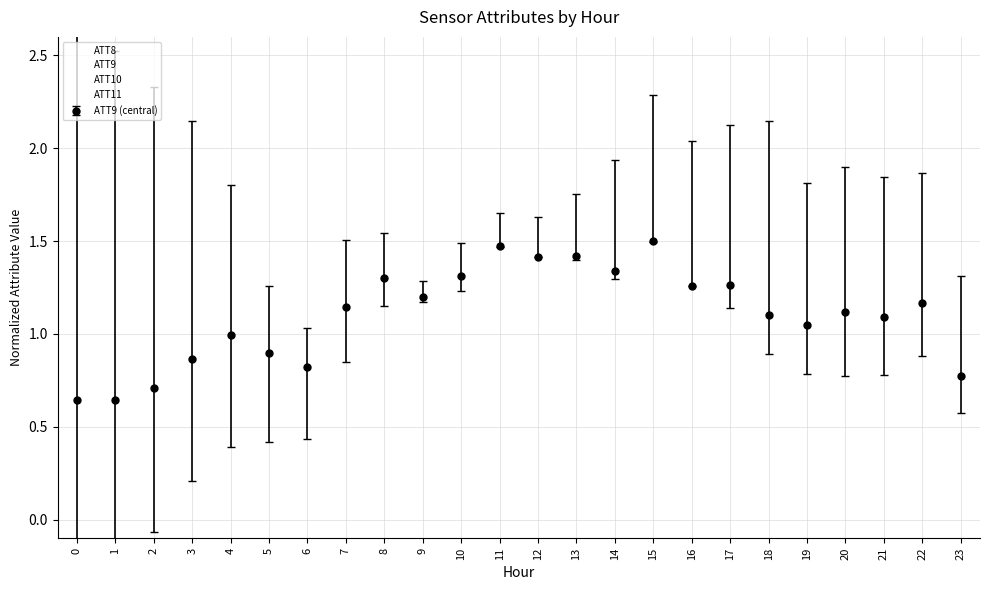

What is the total value across all series at 18?

2642.1